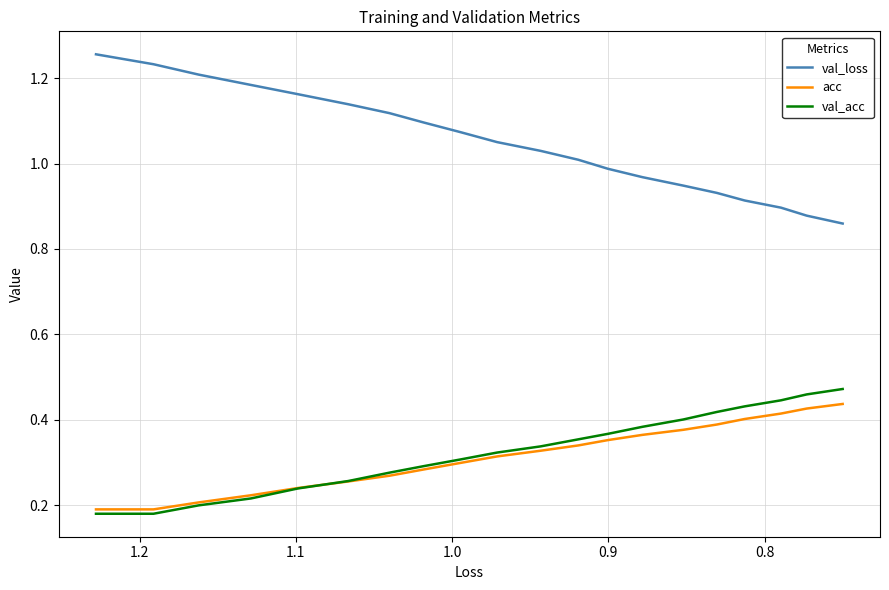

True or false: val_loss and val_acc intersect in this chart.

False